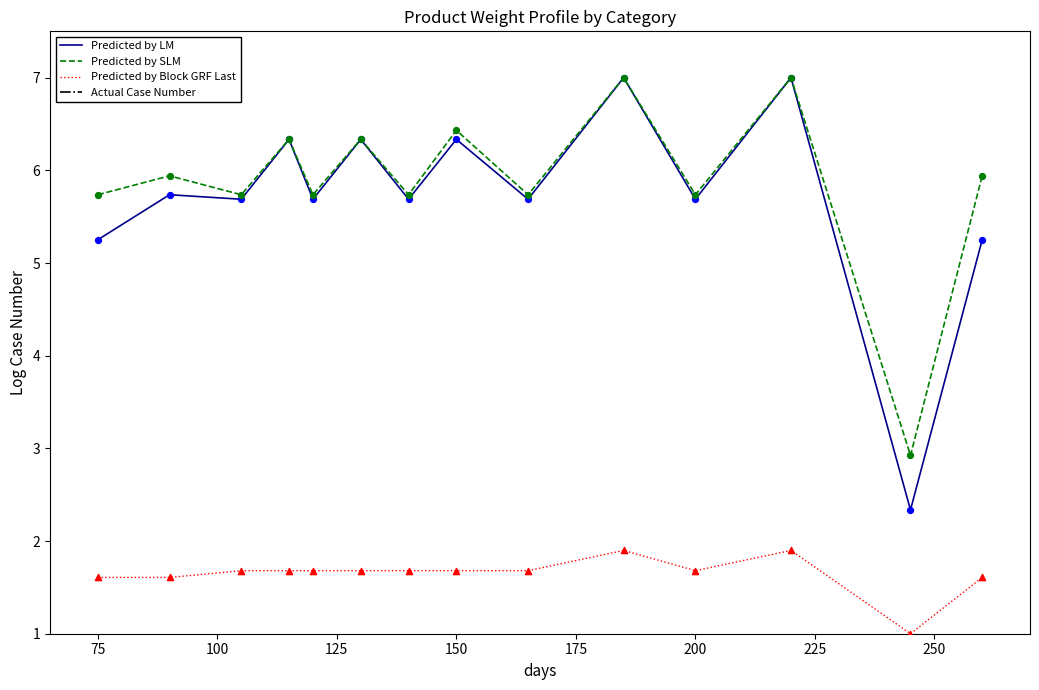

True or false: Predicted by Block GRF Last and Predicted by SLM intersect in this chart.

False